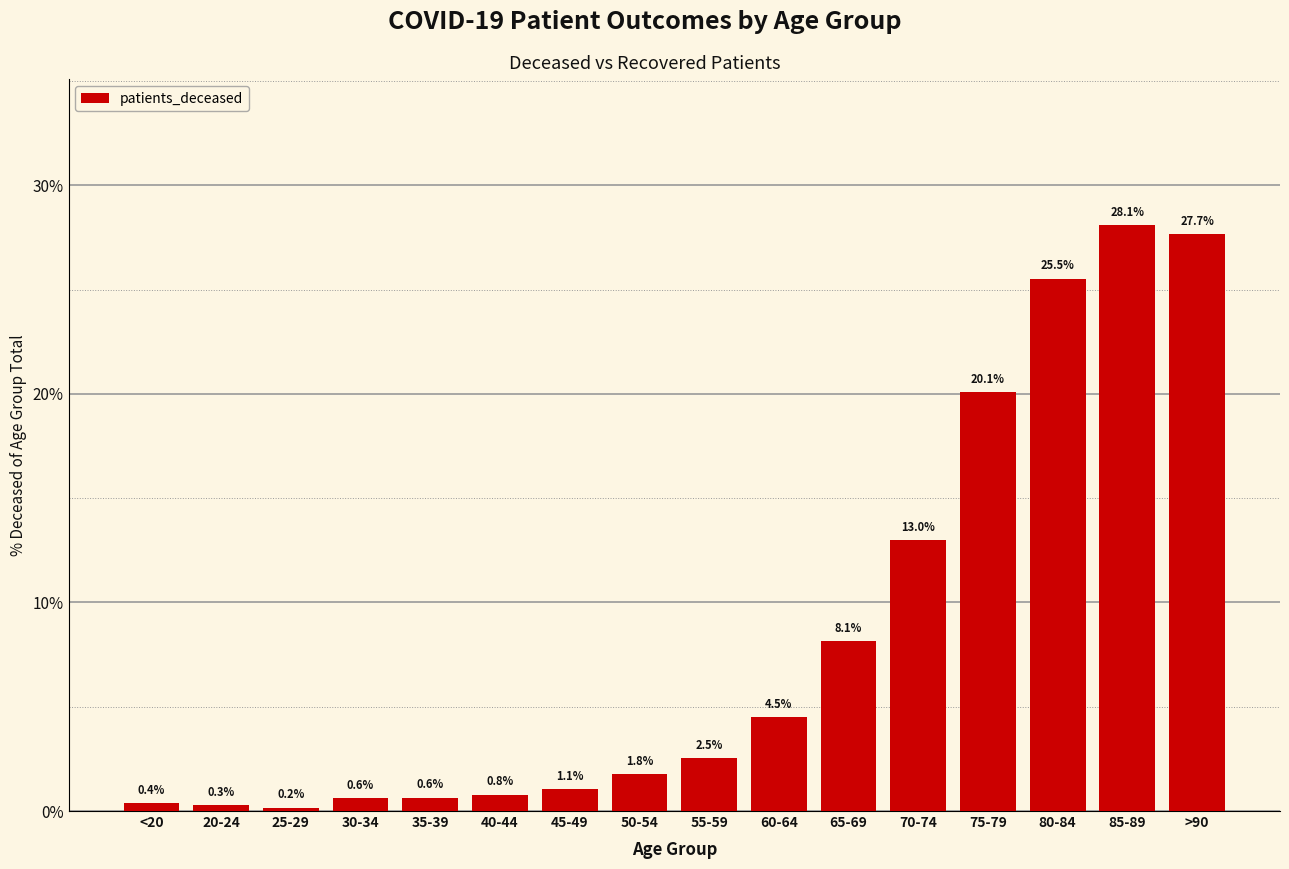

What is the change in value from 25-29 to 30-34?

+0.5